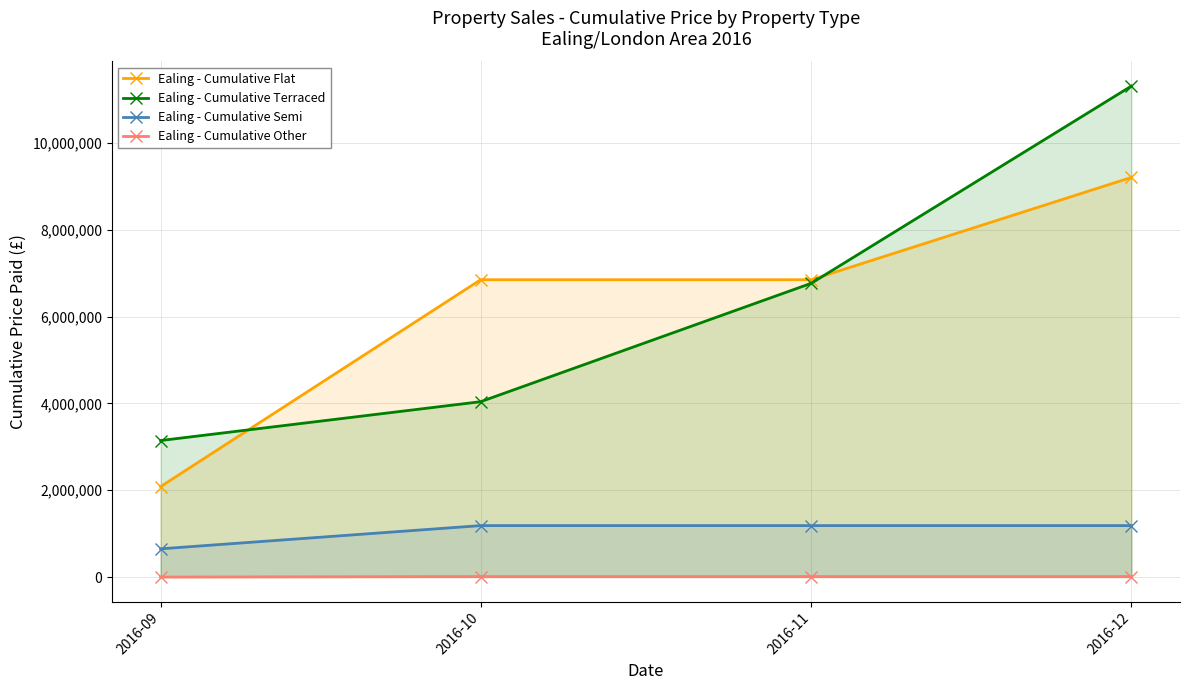

Which series has the largest total across all categories?

Ealing - Cumulative Terraced